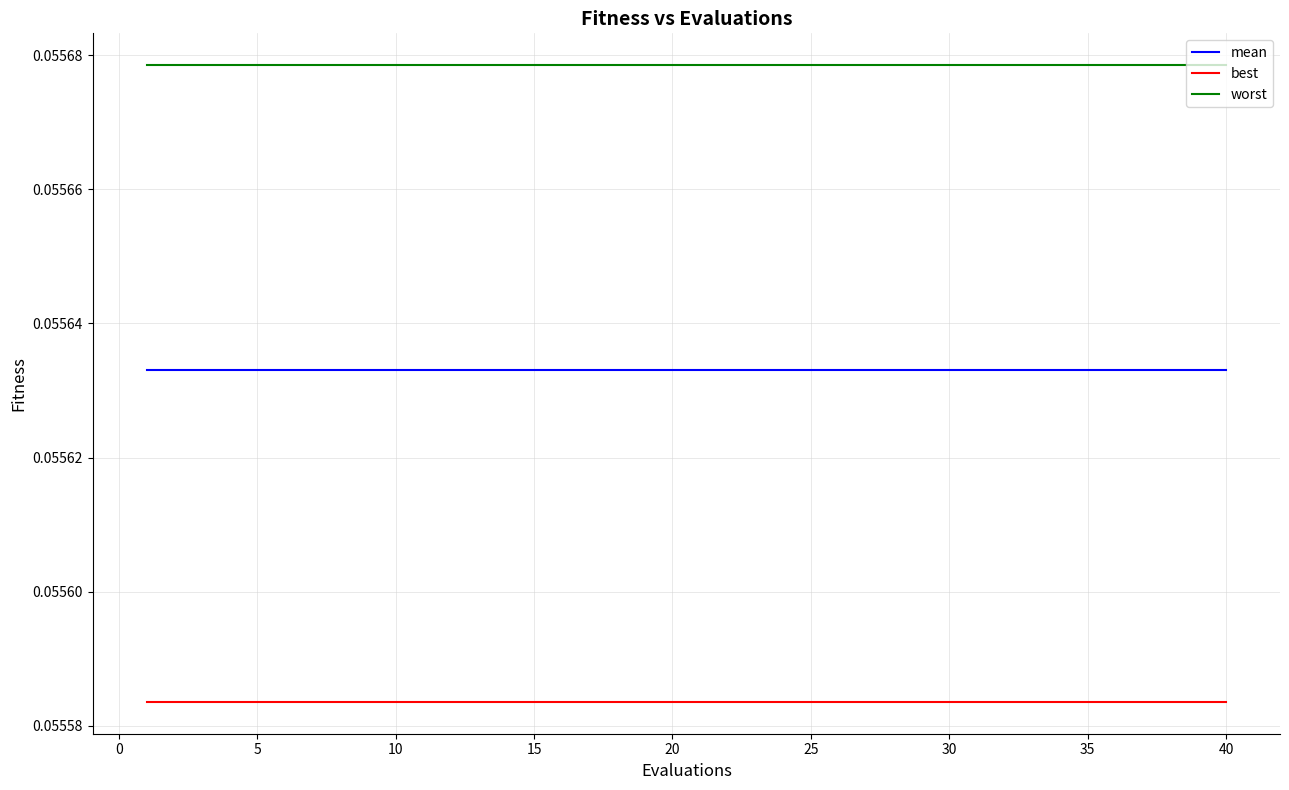

List the series in order of their peak value, highest first.

worst, mean, best